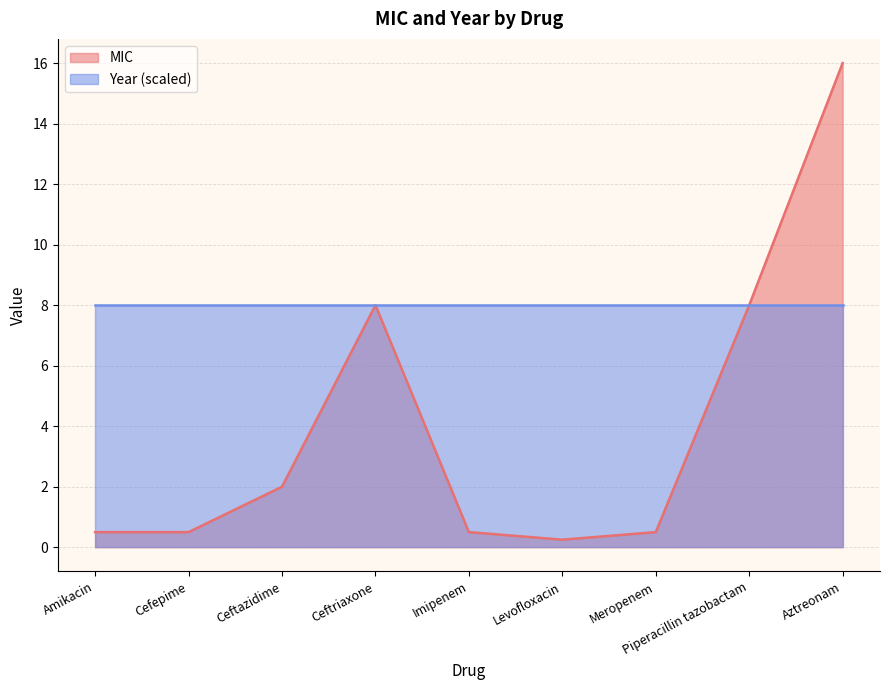

Rank the categories by value from highest to lowest.

Aztreonam, Ceftriaxone, Piperacillin tazobactam, Ceftazidime, Amikacin, Cefepime, Imipenem, Meropenem, Levofloxacin